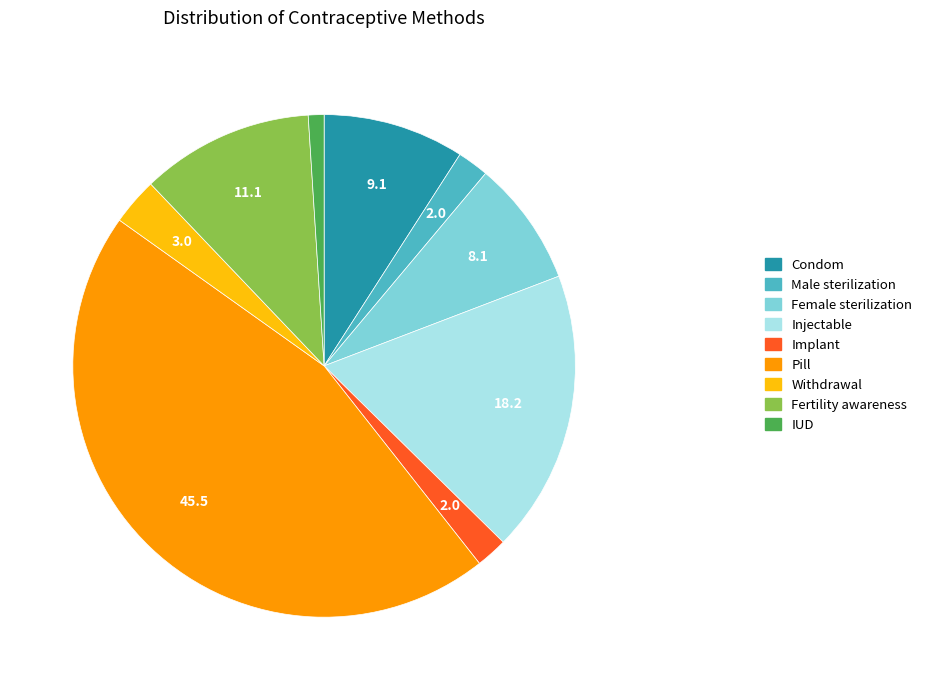

Does Withdrawal represent more than half of the total?

No